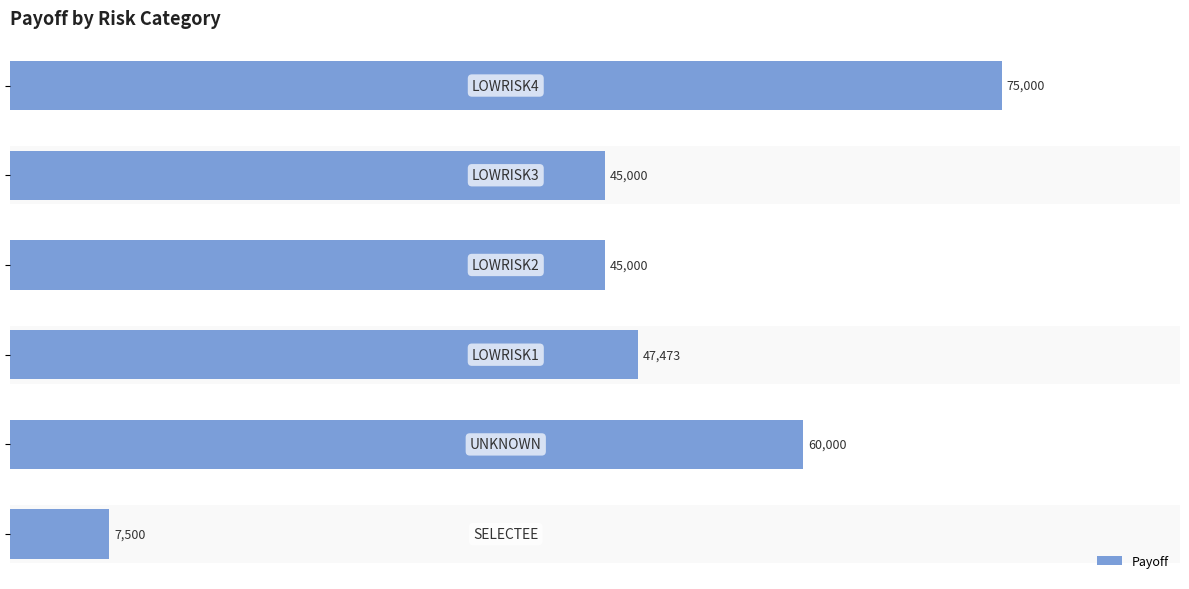

What is the smallest value displayed?

7500.0